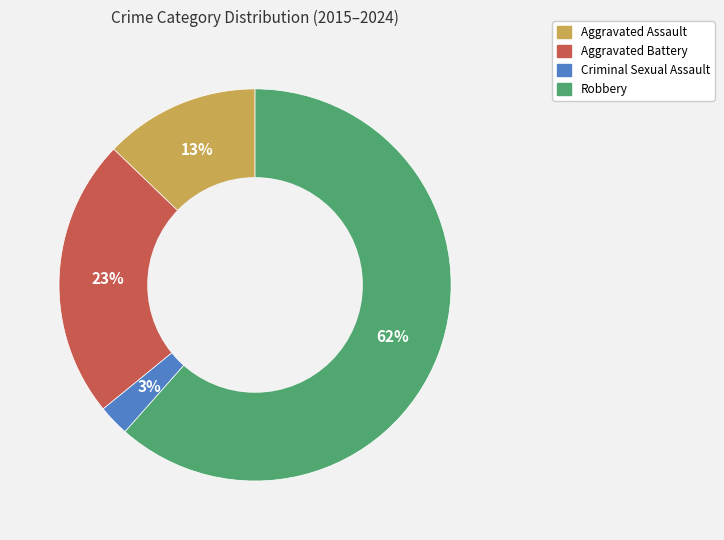

Is it true that Criminal Sexual Assault is 3% of the pie?

True